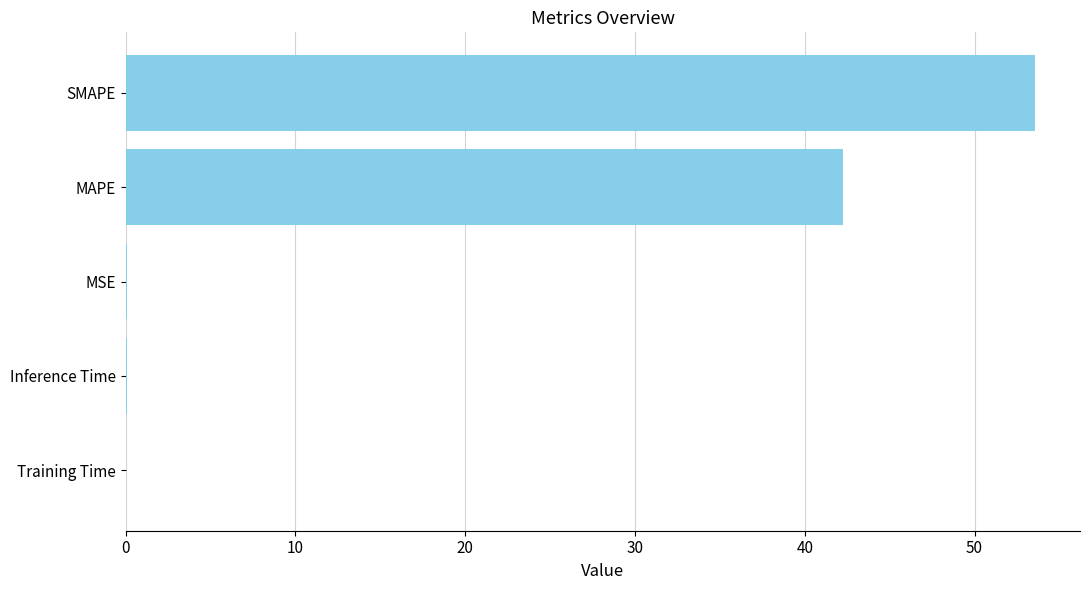

What is the sum of all values?

95.9